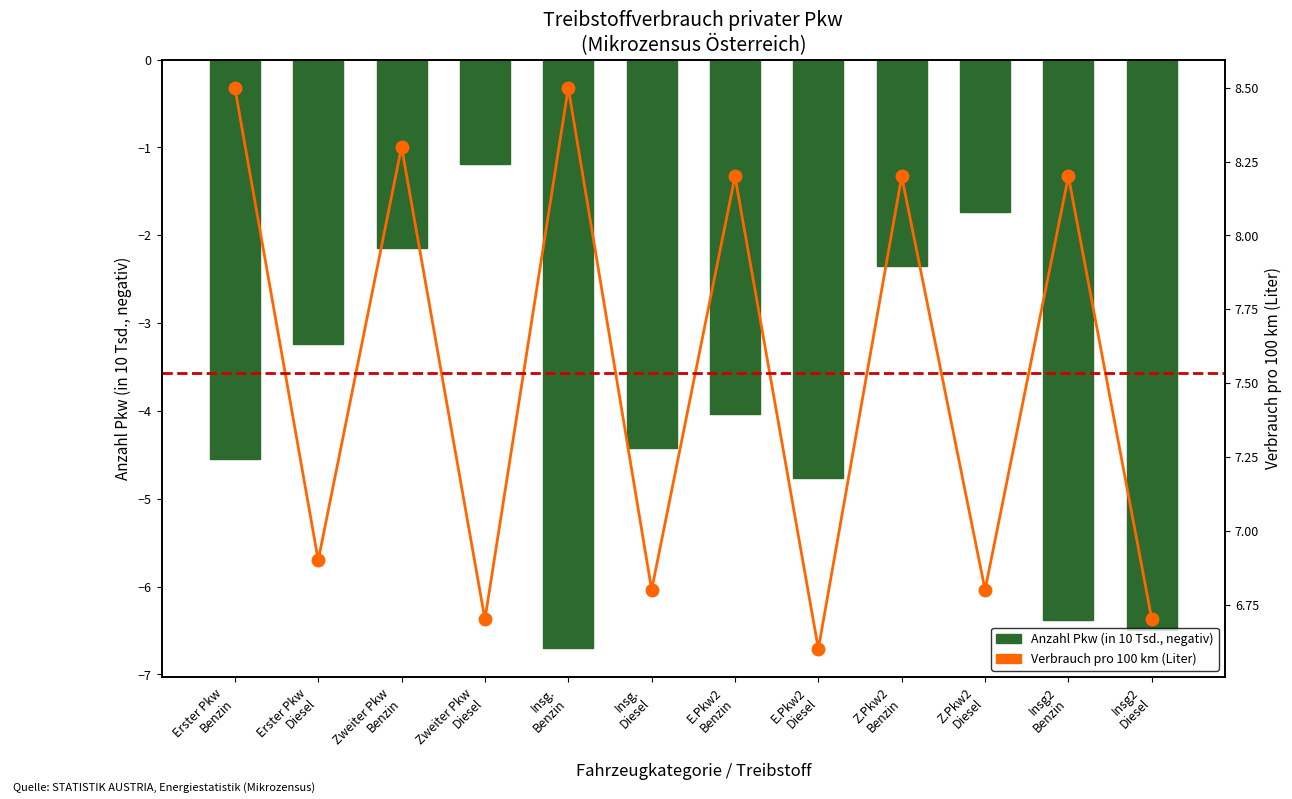

What is the maximum value for Verbrauch pro 100 km (Liter)?

8.5